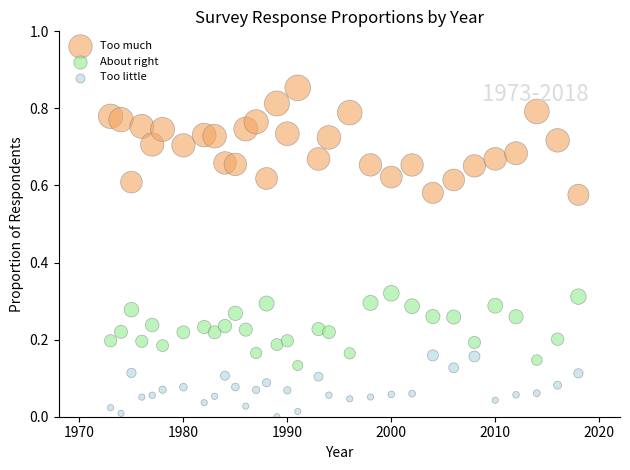

Which series has the largest Y range (max minus min)?

Too much